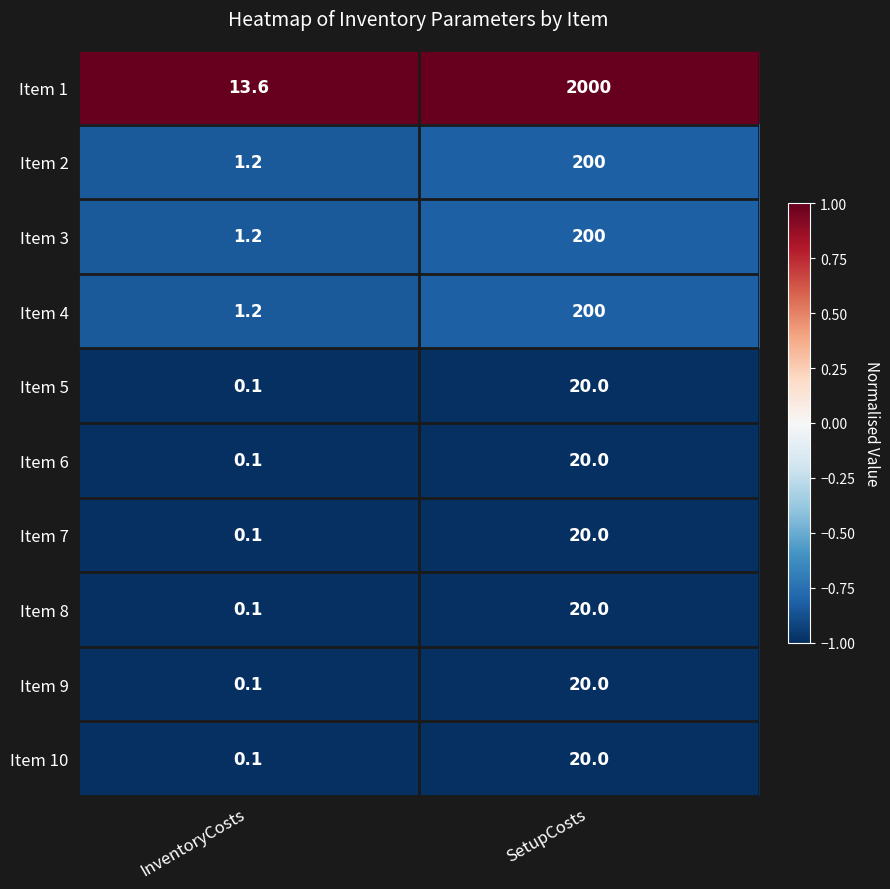

Reading left to right, what are all the values shown in this chart?

Item 1: InventoryCosts=13.6	SetupCosts=2000.0
Item 2: InventoryCosts=1.2	SetupCosts=200.0
Item 3: InventoryCosts=1.2	SetupCosts=200.0
Item 4: InventoryCosts=1.2	SetupCosts=200.0
Item 5: InventoryCosts=0.1	SetupCosts=20.0
Item 6: InventoryCosts=0.1	SetupCosts=20.0
Item 7: InventoryCosts=0.1	SetupCosts=20.0
Item 8: InventoryCosts=0.1	SetupCosts=20.0
Item 9: InventoryCosts=0.1	SetupCosts=20.0
Item 10: InventoryCosts=0.1	SetupCosts=20.0